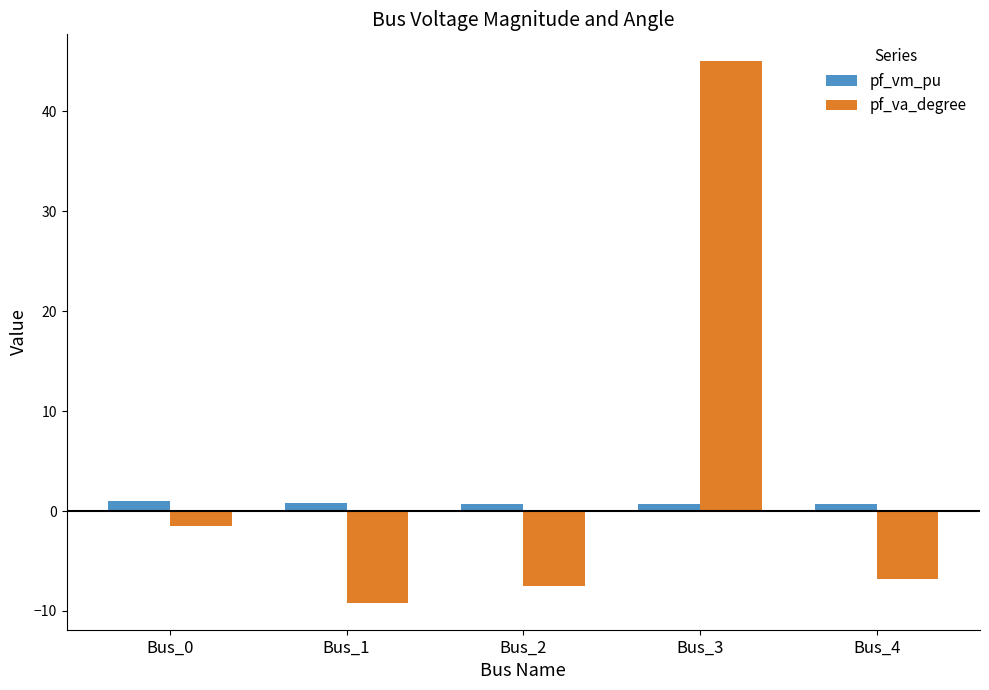

The pf_va_degree series shows 23.1 at Bus_3. True or false?

False